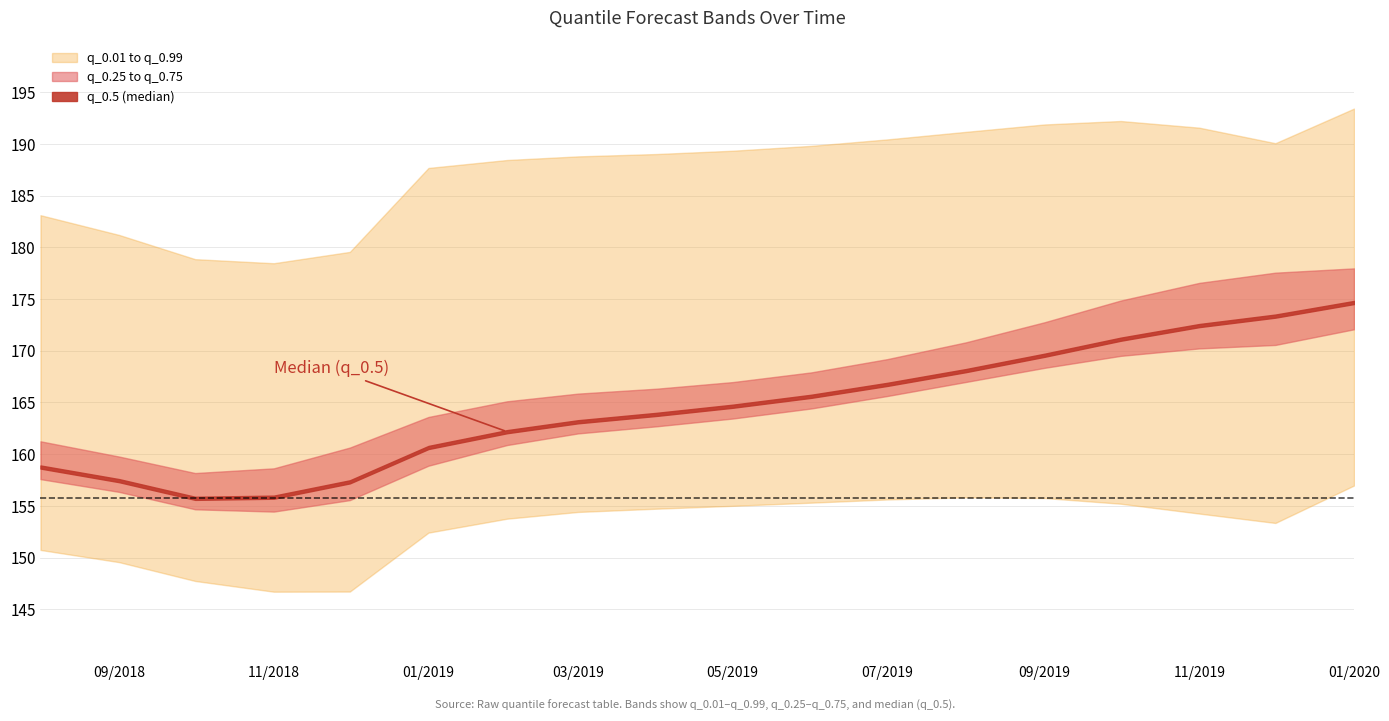

What is the total value across all series at 2019-03-01?

834.2